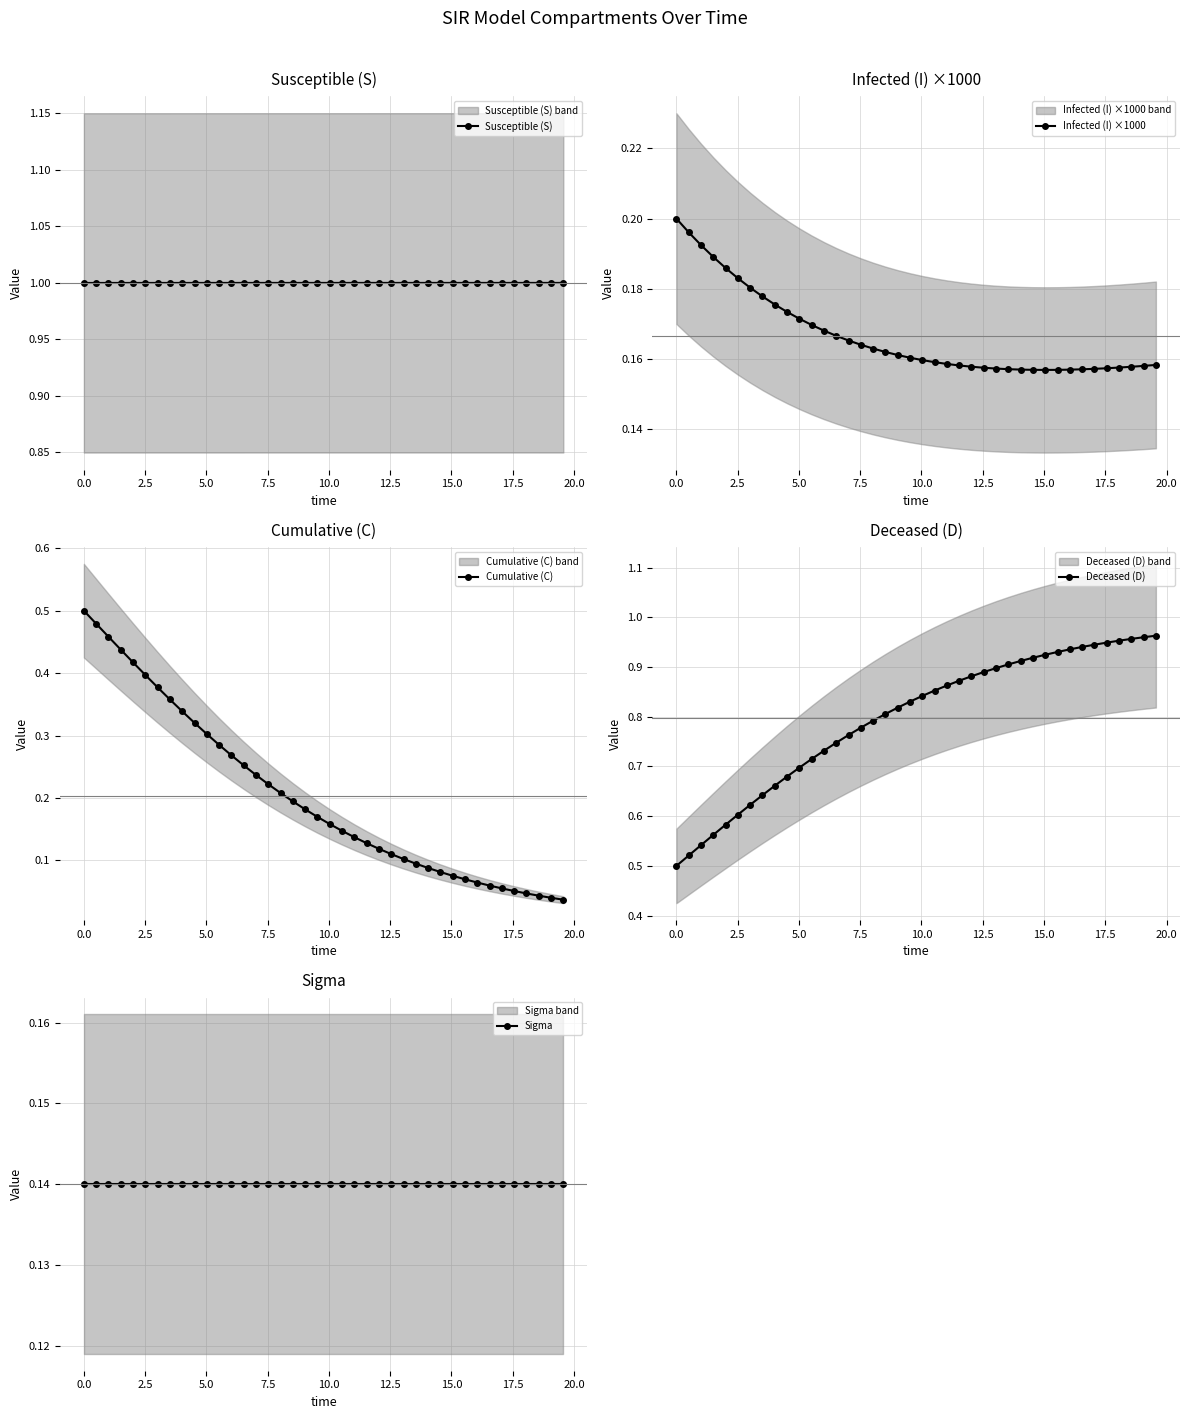

Reading left to right, what are all the values shown in this chart?

Susceptible (S): 1.0	1.0	1.0	1.0	1.0	1.0	1.0	1.0	1.0	1.0	1.0	1.0	1.0	1.0	1.0	1.0	1.0	1.0	1.0	1.0	1.0	1.0	1.0	1.0	1.0	1.0	1.0	1.0	1.0	1.0	1.0	1.0	1.0	1.0	1.0	1.0	1.0	1.0	1.0	1.0
Infected (I) ×1000: 0.2	0.2	0.2	0.2	0.2	0.2	0.2	0.2	0.2	0.2	0.2	0.2	0.2	0.2	0.2	0.2	0.2	0.2	0.2	0.2	0.2	0.2	0.2	0.2	0.2	0.2	0.2	0.2	0.2	0.2	0.2	0.2	0.2	0.2	0.2	0.2	0.2	0.2	0.2	0.2
Cumulative (C): 0.5	0.5	0.5	0.4	0.4	0.4	0.4	0.4	0.3	0.3	0.3	0.3	0.3	0.3	0.2	0.2	0.2	0.2	0.2	0.2	0.2	0.1	0.1	0.1	0.1	0.1	0.1	0.1	0.1	0.1	0.1	0.1	0.1	0.1	0.1	0.1	0.0	0.0	0.0	0.0
Deceased (D): 0.5	0.5	0.5	0.6	0.6	0.6	0.6	0.6	0.7	0.7	0.7	0.7	0.7	0.7	0.8	0.8	0.8	0.8	0.8	0.8	0.8	0.9	0.9	0.9	0.9	0.9	0.9	0.9	0.9	0.9	0.9	0.9	0.9	0.9	0.9	0.9	1.0	1.0	1.0	1.0
Sigma: 0.1	0.1	0.1	0.1	0.1	0.1	0.1	0.1	0.1	0.1	0.1	0.1	0.1	0.1	0.1	0.1	0.1	0.1	0.1	0.1	0.1	0.1	0.1	0.1	0.1	0.1	0.1	0.1	0.1	0.1	0.1	0.1	0.1	0.1	0.1	0.1	0.1	0.1	0.1	0.1